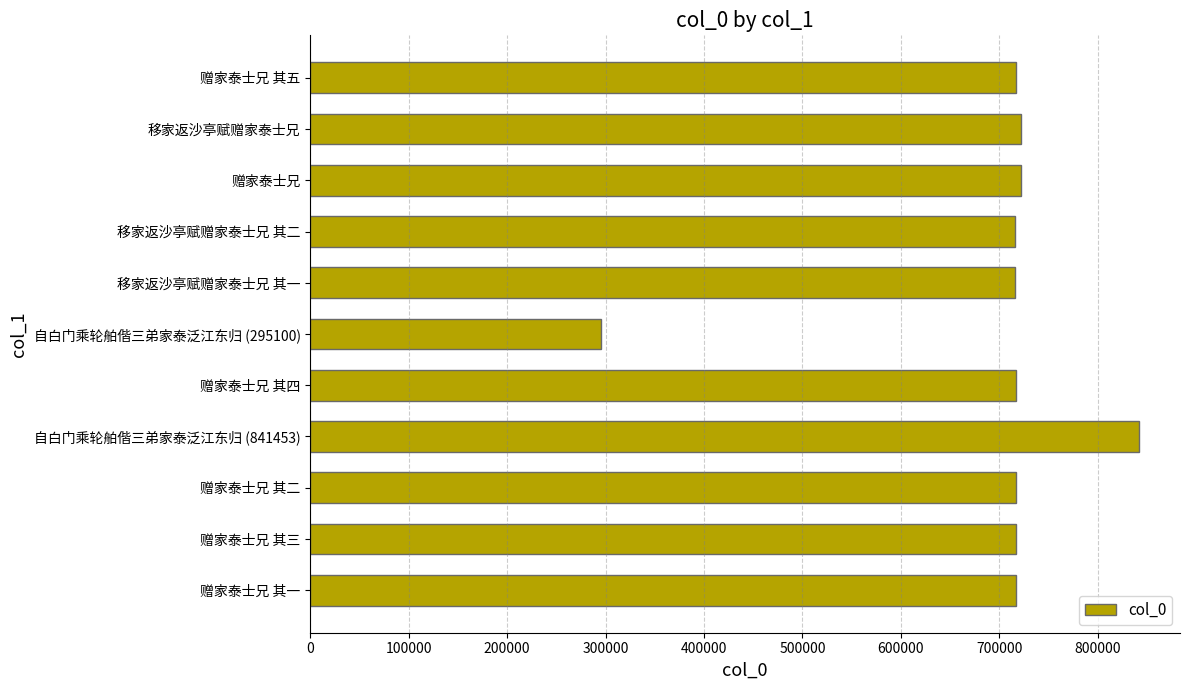

What value does the data have at 移家返沙亭赋赠家泰士兄 其二?

715420